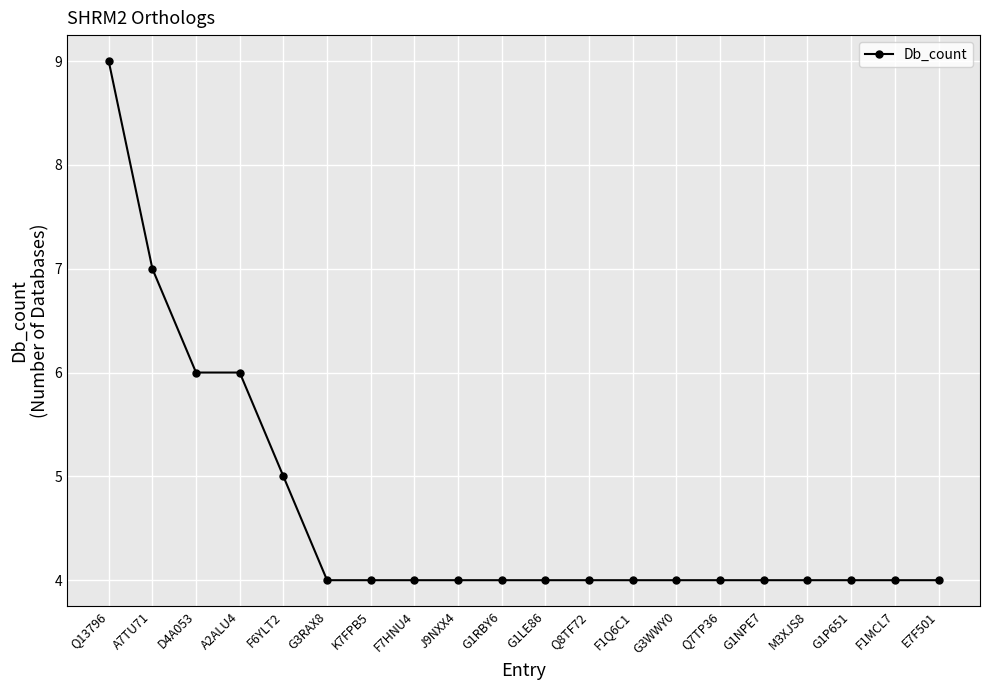

Reading left to right, list all the values displayed in this chart.

9	7	6	6	5	4	4	4	4	4	4	4	4	4	4	4	4	4	4	4